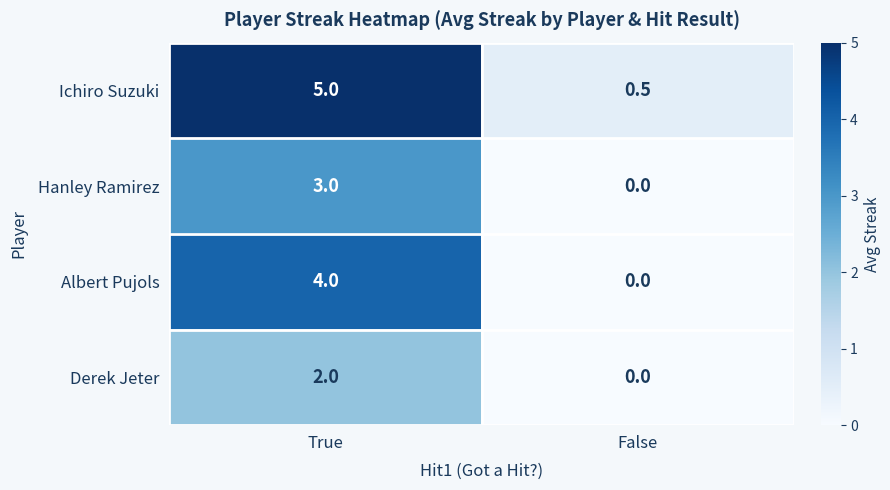

How many categories are shown in the chart?

2